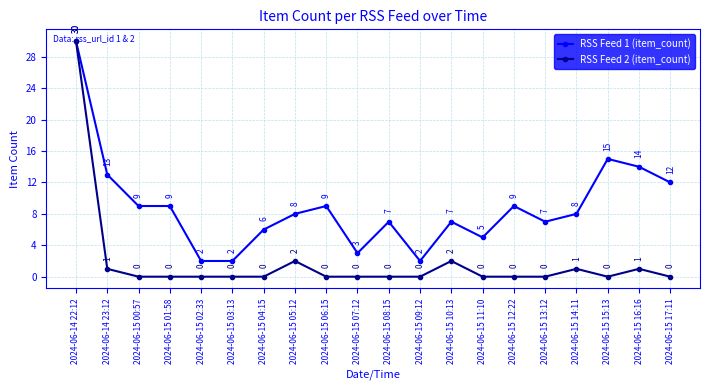

True or false: RSS Feed 1 (item_count) has a value of 14 at 2024-06-15 01:58.

False